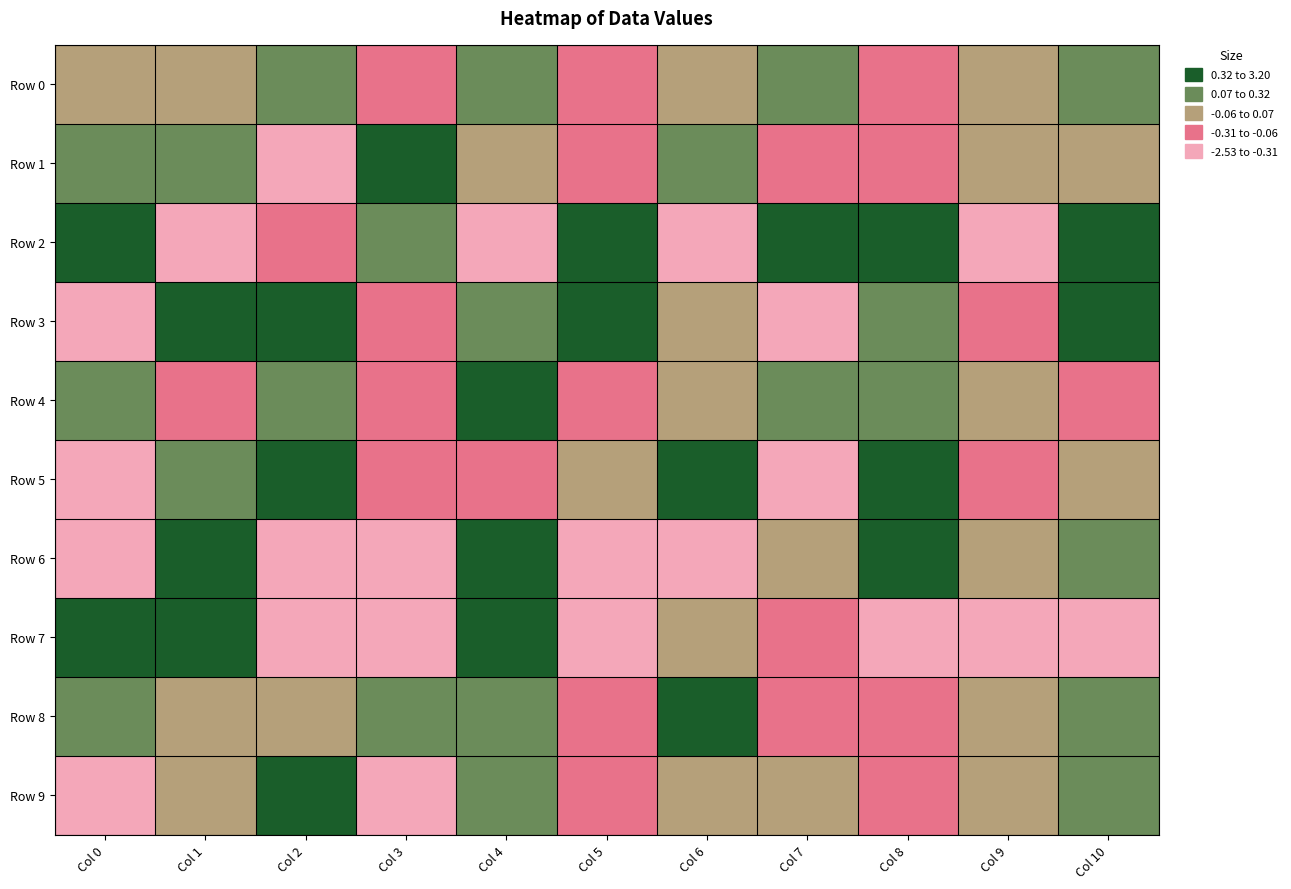

Reading left to right, transcribe all the data shown in this chart.

Row 0: Col 0=0.0	Col 1=-0.0	Col 2=0.2	Col 3=-0.1	Col 4=0.2	Col 5=-0.2	Col 6=0.0	Col 7=0.2	Col 8=-0.1	Col 9=-0.0	Col 10=0.2
Row 1: Col 0=0.1	Col 1=0.1	Col 2=-0.5	Col 3=0.7	Col 4=-0.1	Col 5=-0.2	Col 6=0.2	Col 7=-0.2	Col 8=-0.1	Col 9=0.1	Col 10=0.0
Row 2: Col 0=0.7	Col 1=-1.0	Col 2=-0.2	Col 3=0.2	Col 4=-0.6	Col 5=0.4	Col 6=-0.5	Col 7=1.6	Col 8=0.5	Col 9=-1.0	Col 10=0.6
Row 3: Col 0=-0.6	Col 1=0.4	Col 2=0.3	Col 3=-0.2	Col 4=0.3	Col 5=0.7	Col 6=0.1	Col 7=-0.6	Col 8=0.2	Col 9=-0.2	Col 10=0.5
Row 4: Col 0=0.2	Col 1=-0.3	Col 2=0.3	Col 3=-0.3	Col 4=0.4	Col 5=-0.2	Col 6=-0.0	Col 7=0.1	Col 8=0.2	Col 9=0.0	Col 10=-0.1
Row 5: Col 0=-0.3	Col 1=0.1	Col 2=0.4	Col 3=-0.1	Col 4=-0.2	Col 5=0.0	Col 6=0.4	Col 7=-0.3	Col 8=0.6	Col 9=-0.1	Col 10=0.0
Row 6: Col 0=-0.9	Col 1=2.5	Col 2=-2.5	Col 3=-1.3	Col 4=3.2	Col 5=-1.8	Col 6=-0.9	Col 7=-0.0	Col 8=2.3	Col 9=-0.0	Col 10=0.1
Row 7: Col 0=0.9	Col 1=0.4	Col 2=-0.5	Col 3=-0.4	Col 4=0.7	Col 5=-0.5	Col 6=-0.0	Col 7=-0.1	Col 8=-0.4	Col 9=-0.6	Col 10=-0.6
Row 8: Col 0=0.3	Col 1=-0.1	Col 2=-0.0	Col 3=0.2	Col 4=0.2	Col 5=-0.1	Col 6=0.4	Col 7=-0.1	Col 8=-0.2	Col 9=0.1	Col 10=0.1
Row 9: Col 0=-0.3	Col 1=0.0	Col 2=0.4	Col 3=-0.5	Col 4=0.3	Col 5=-0.2	Col 6=0.0	Col 7=-0.0	Col 8=-0.2	Col 9=-0.0	Col 10=0.3